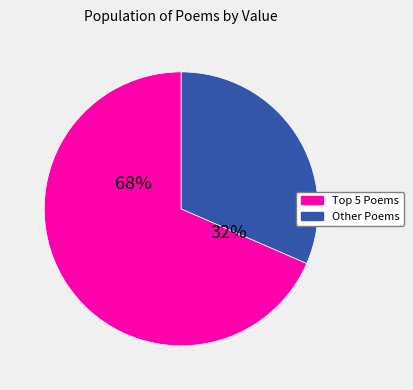

Does 法曲献仙音·题巢南诗词草 account for over 50% of the chart?

No